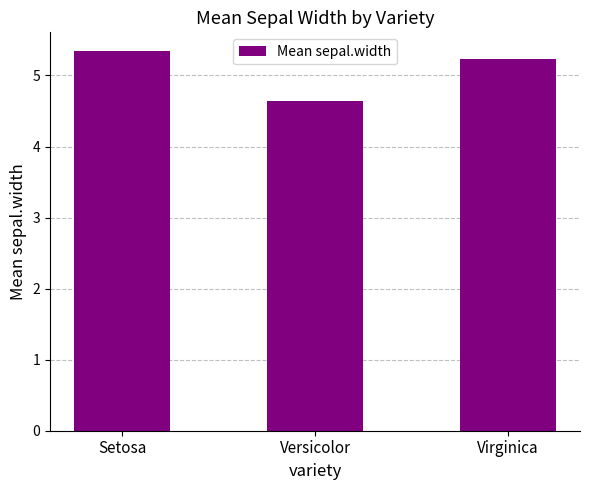

List the labels in order of value, smallest first.

Versicolor, Virginica, Setosa